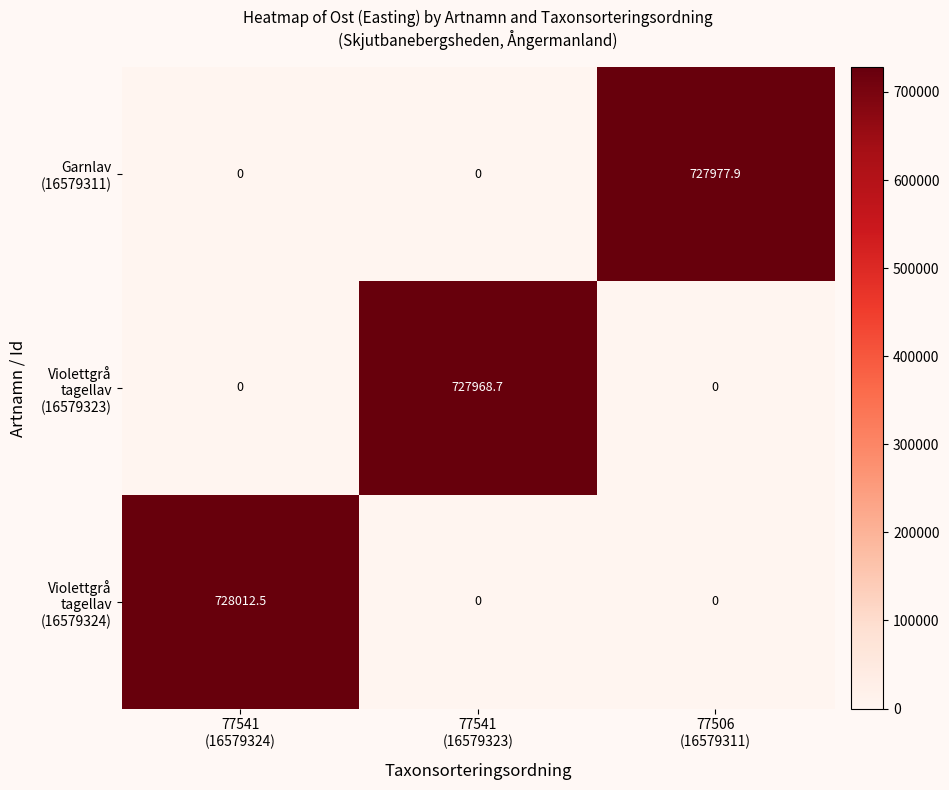

At which category is the sum across all series the highest?

77541
(16579324)